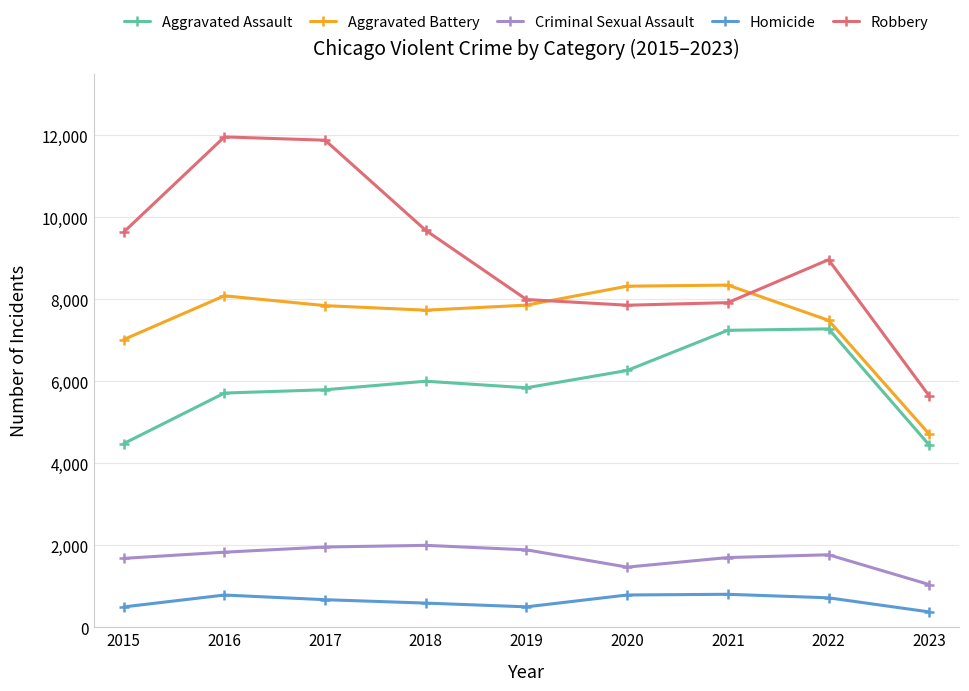

What is the highest value of the Homicide series?

804